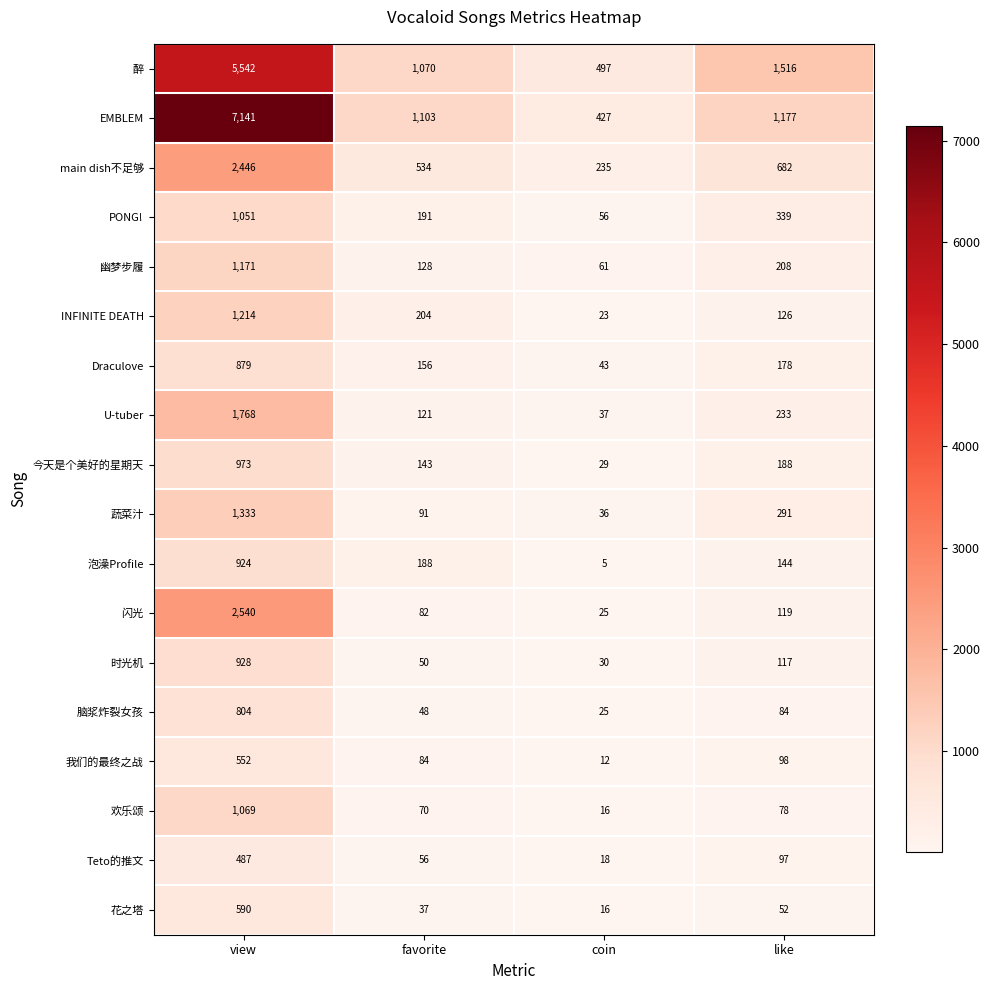

Which series changed the most between coin and like?

醉